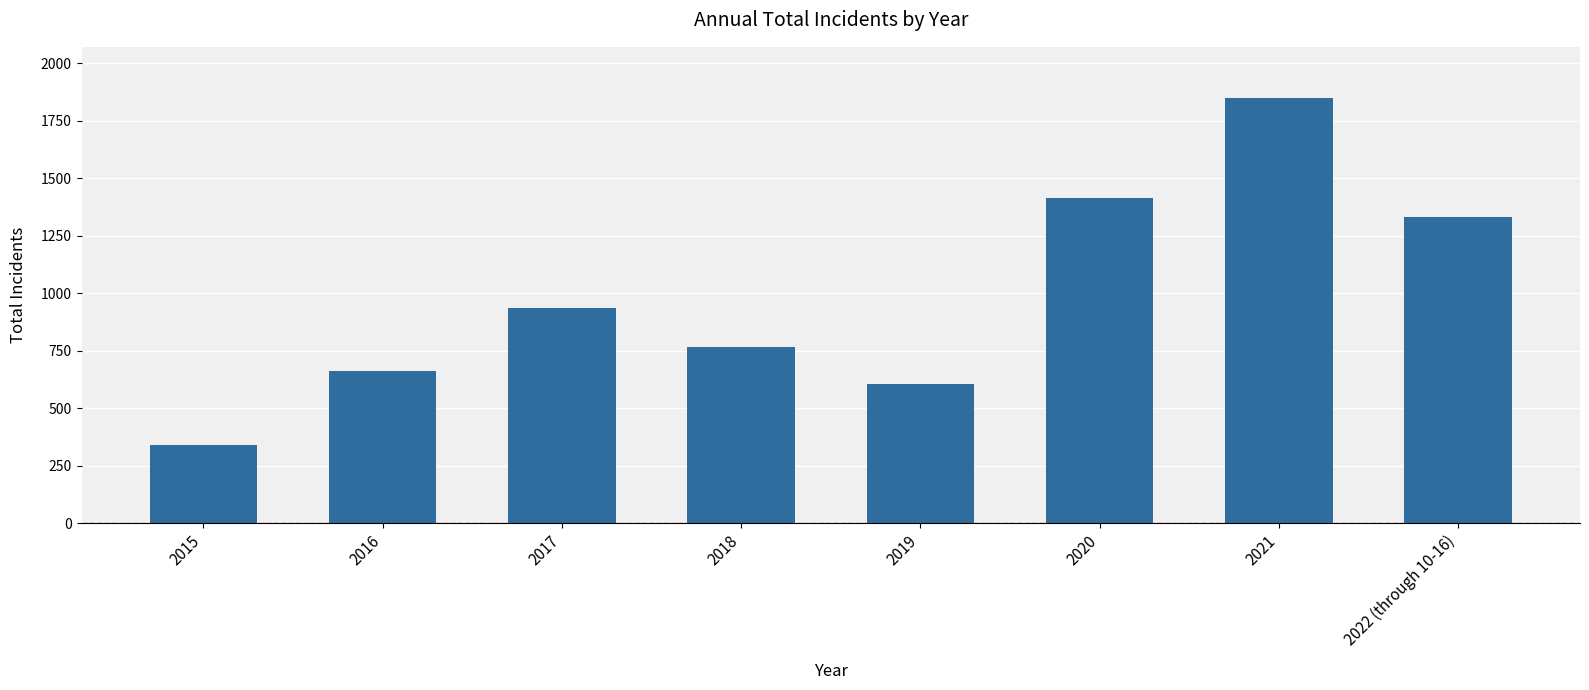

What is the sum of all values?

7899